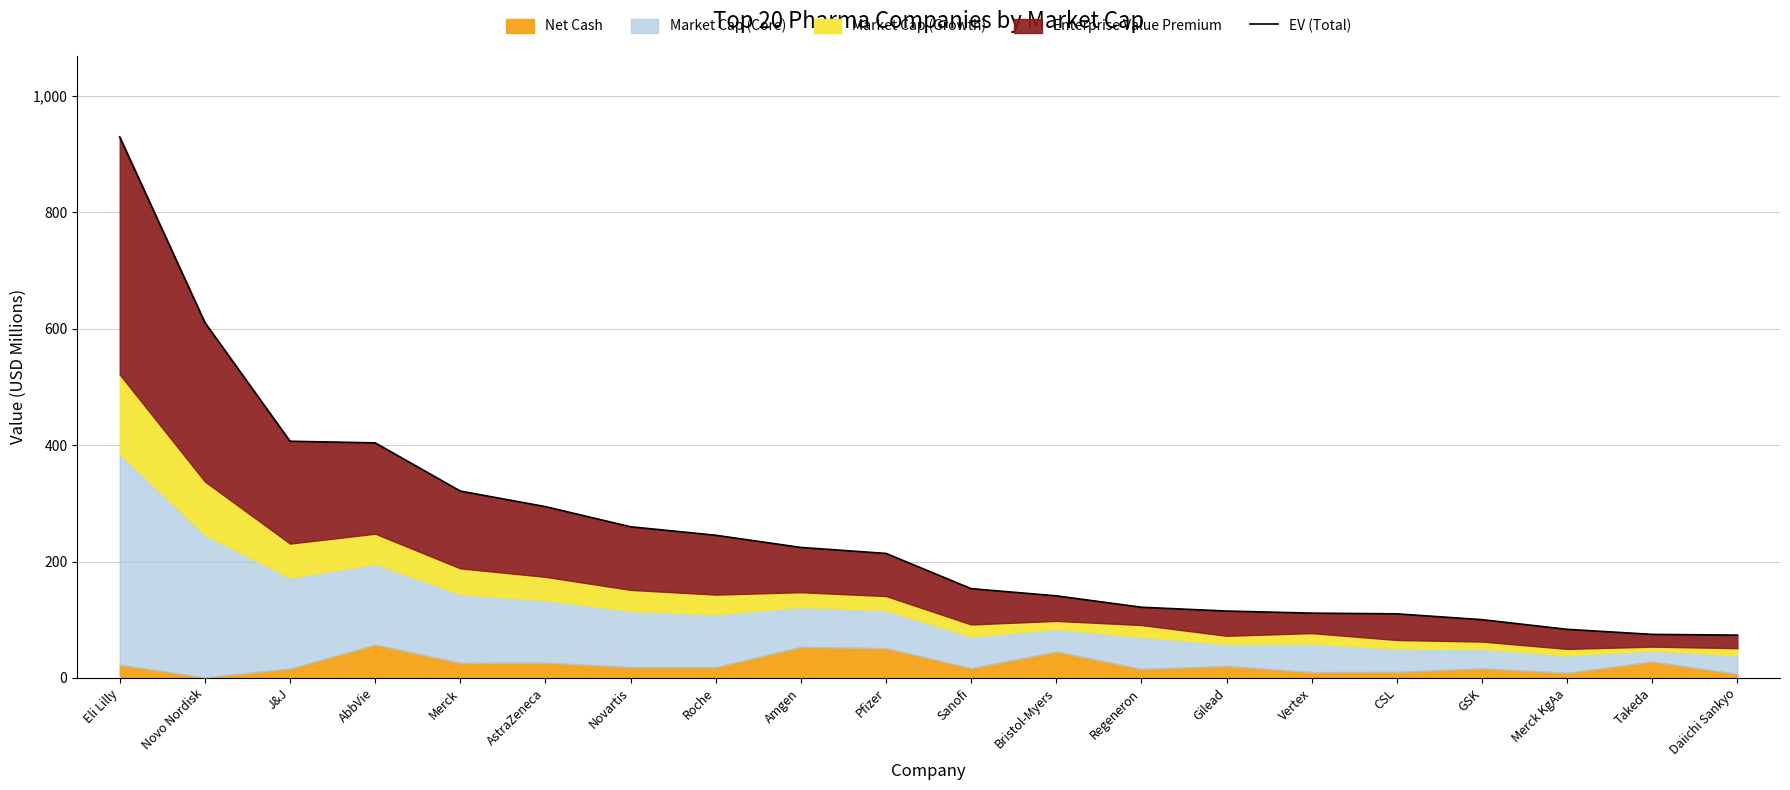

Is it true that the value at AbbVie is 600.5?

False